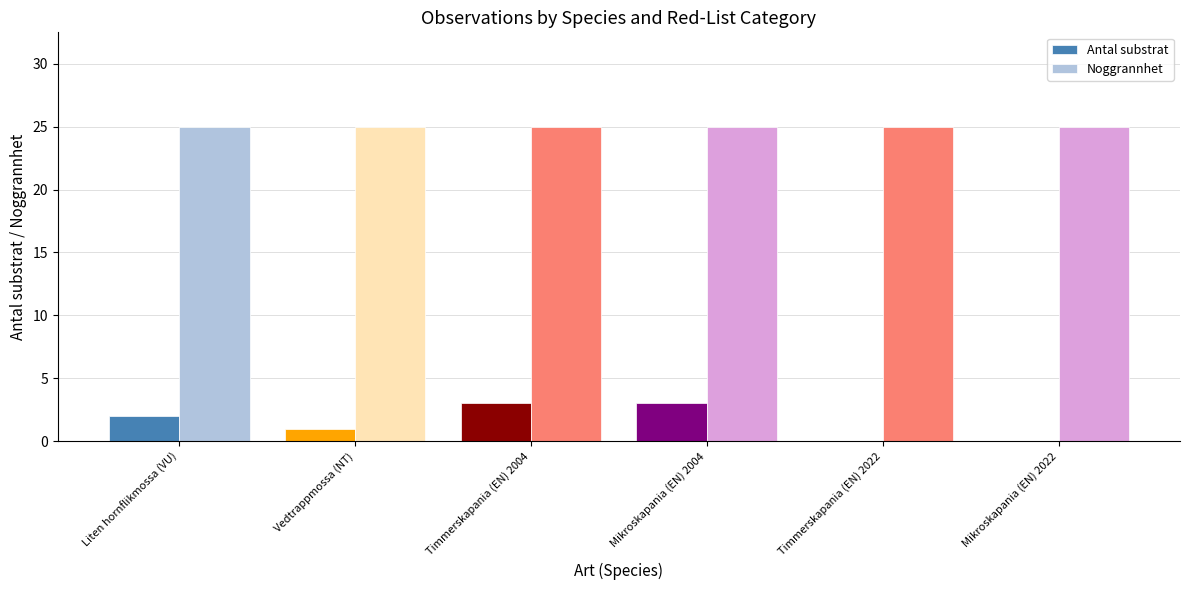

How many Antal substrat values are between 0 and 3?

6